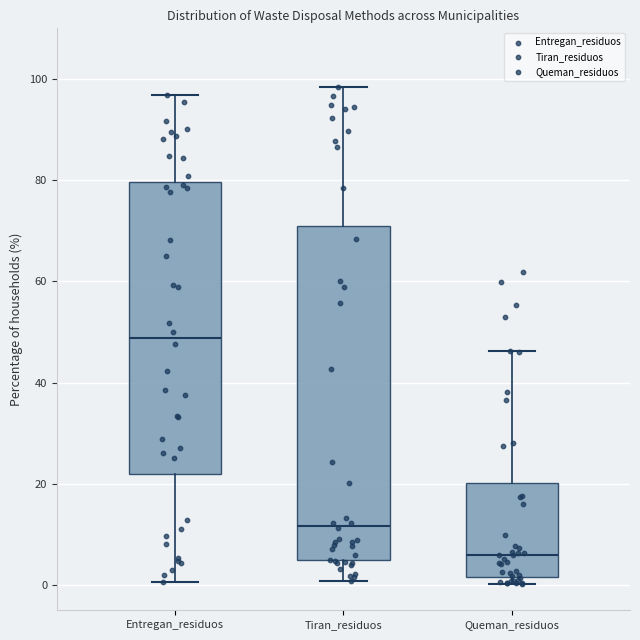

Which box has the highest median line?

Entregan_residuos